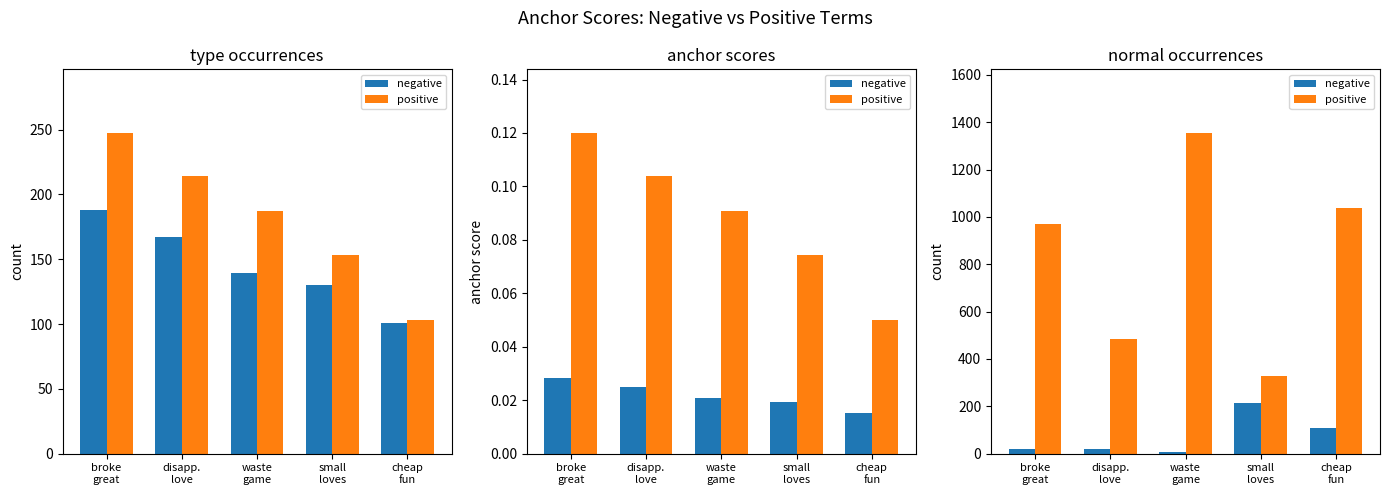

What position from the right is waste
game?

3